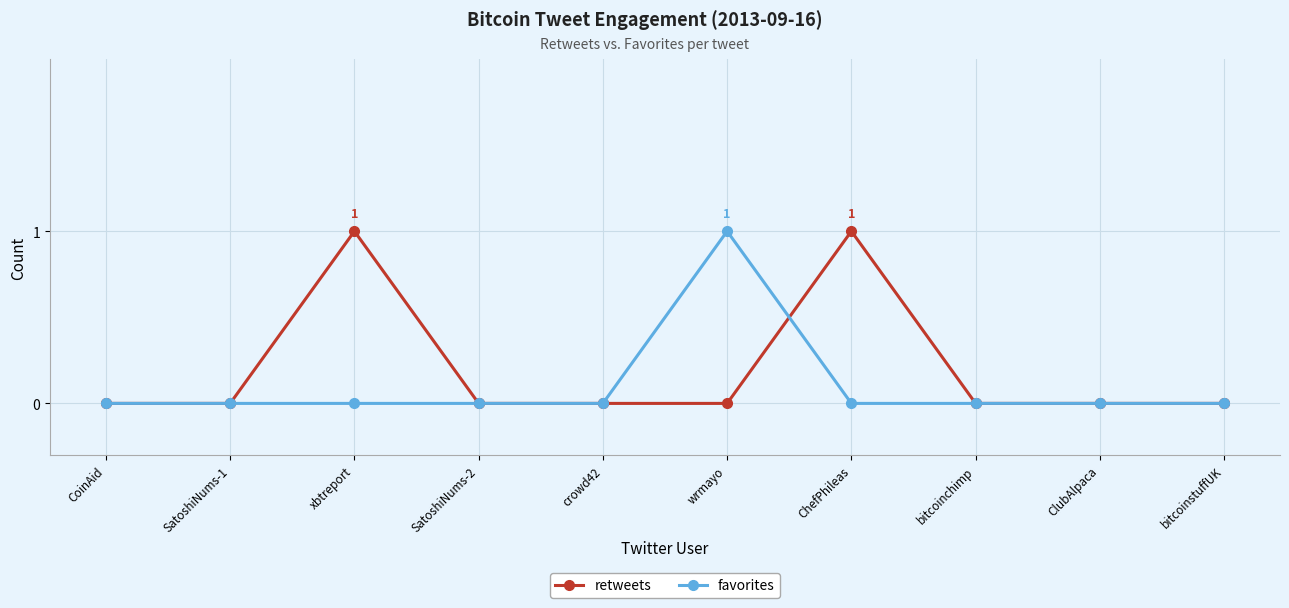

Where is the first local maximum for retweets?

xbtreport